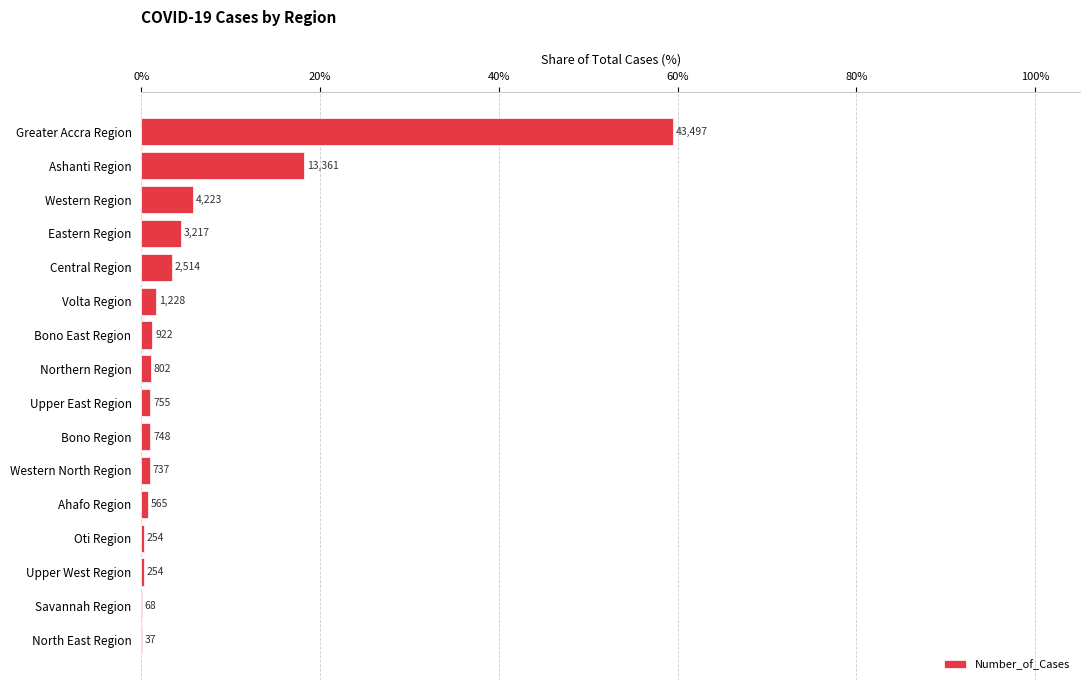

Are the bars horizontal?

Yes